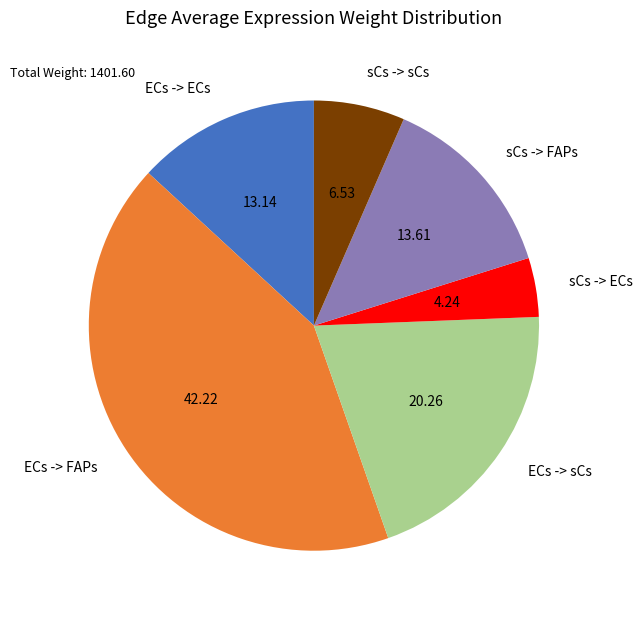

Is it true that ECs -> FAPs is 54% of the pie?

False